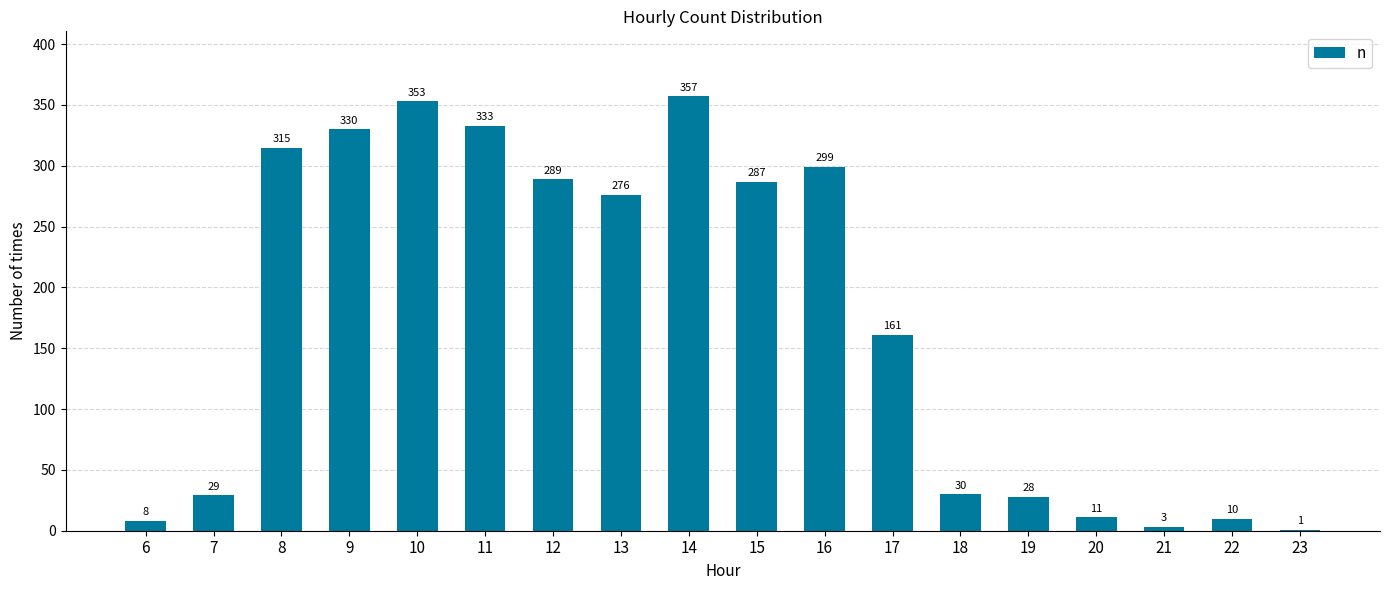

At which category does the chart reach its peak across all series?

14